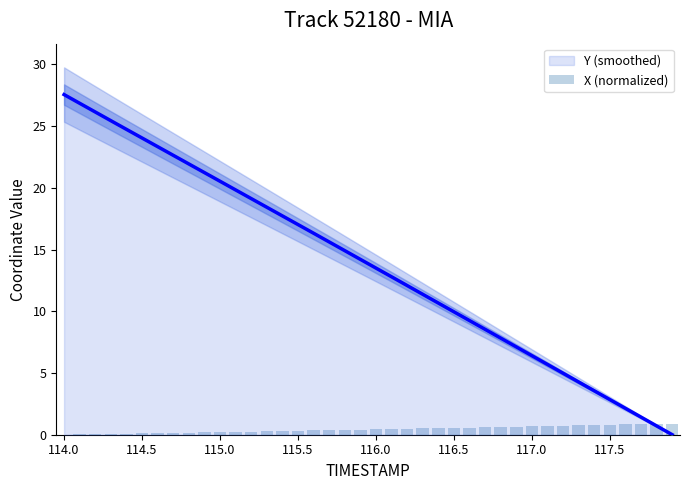

What is the value of the 17th bar from the left?

0.3